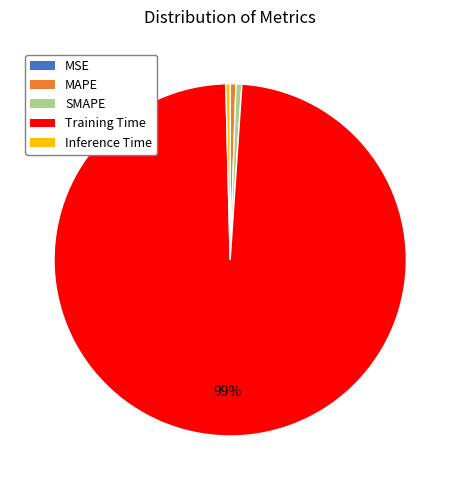

To the nearest percent, what is the average slice percentage?

20%